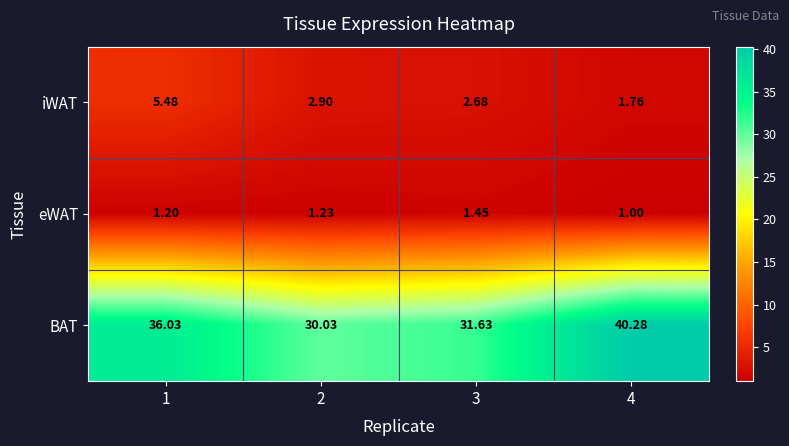

Which series has the largest total across all categories?

BAT